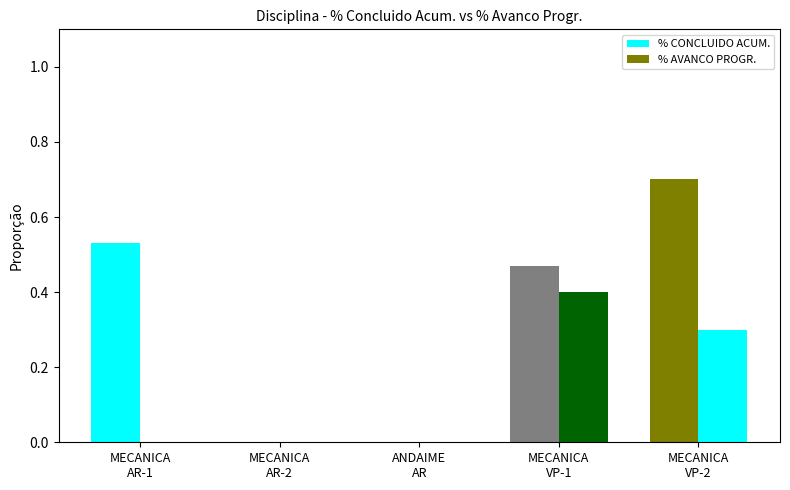

How many groups of bars are there?

5